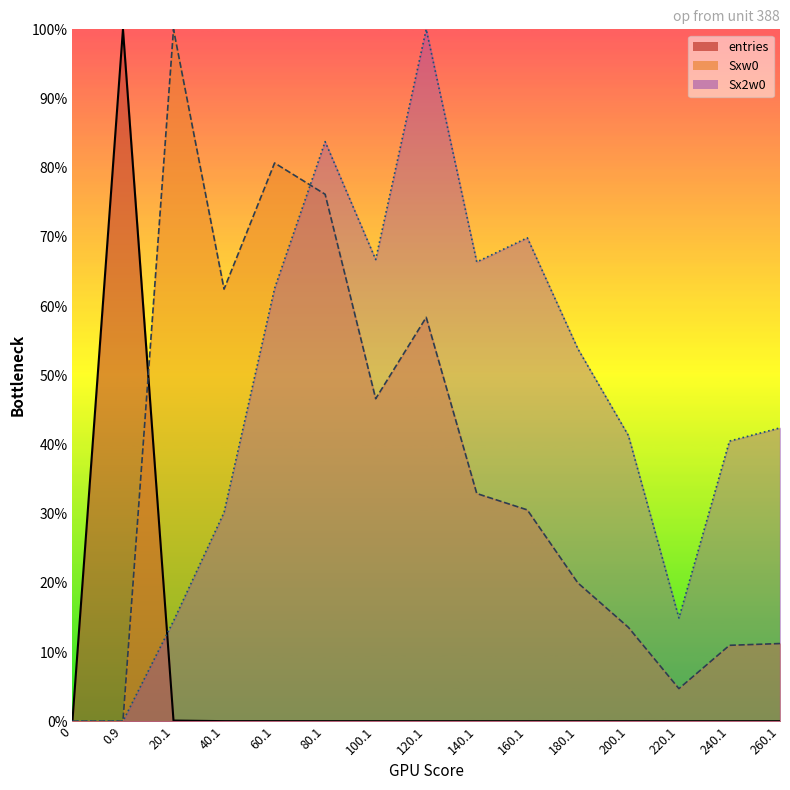

What is the difference between the maximum and second lowest values in the Sx2w0 series?

1.0